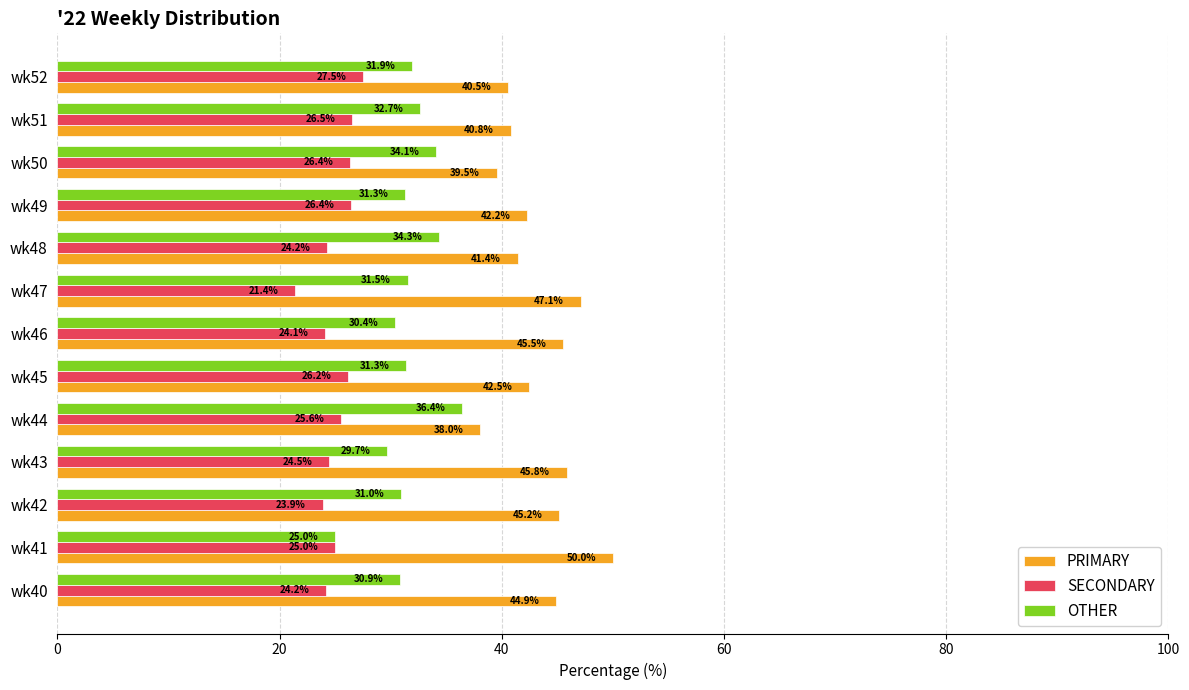

What is the difference between the second highest and minimum values in the SECONDARY series?

5.1